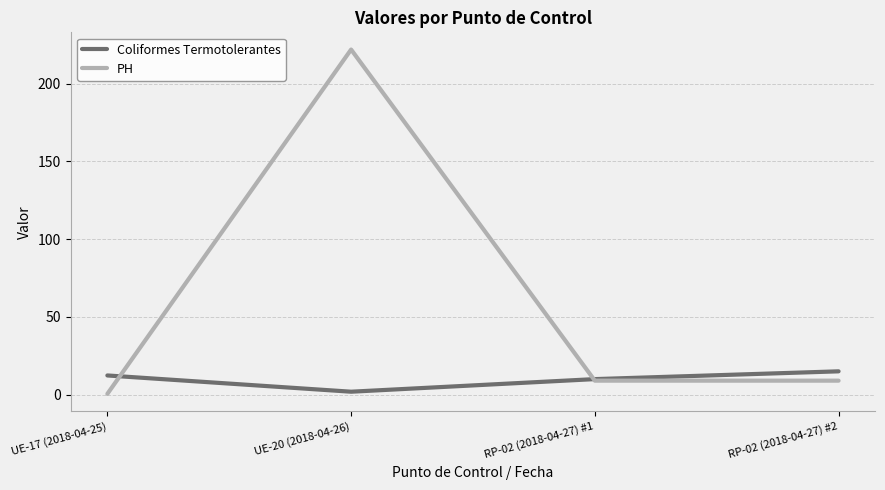

How many lines are shown in the chart?

2